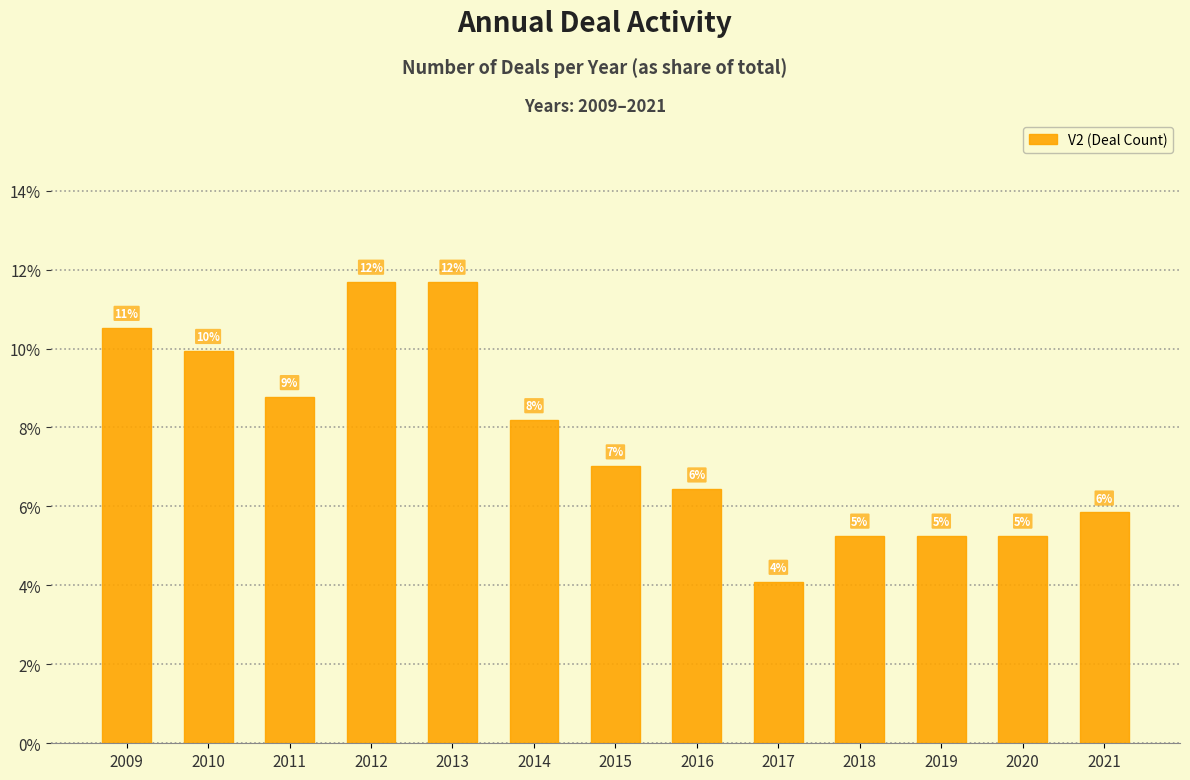

Does the chart contain any negative values?

No